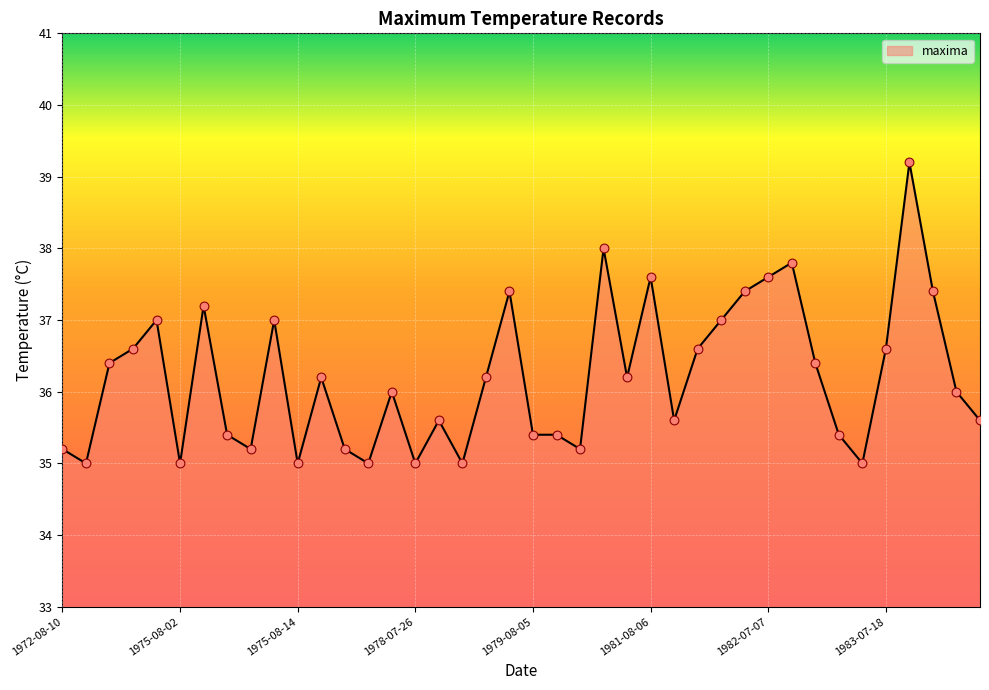

What is the difference between the maximum and minimum values?

4.2